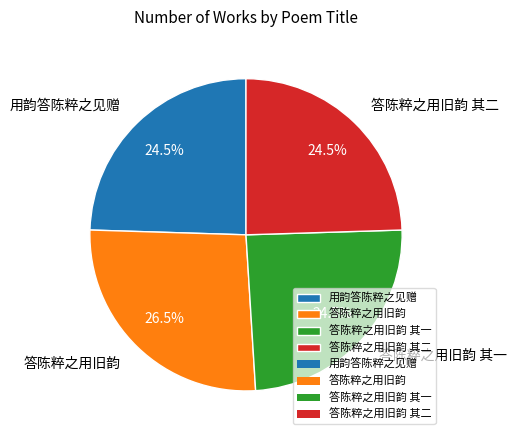

Approximately how many times larger is the value at 用韵答陈粹之见赠 compared to 答陈粹之用旧韵 其一?

1.0